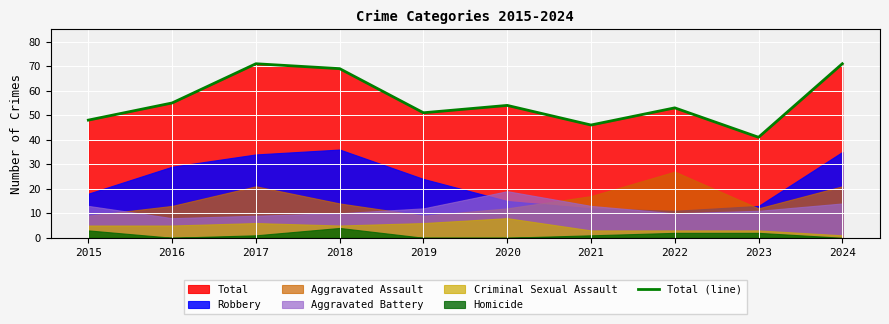

Reading left to right, what are all the values shown in this chart?

48	55	71	69	51	54	46	53	41	71